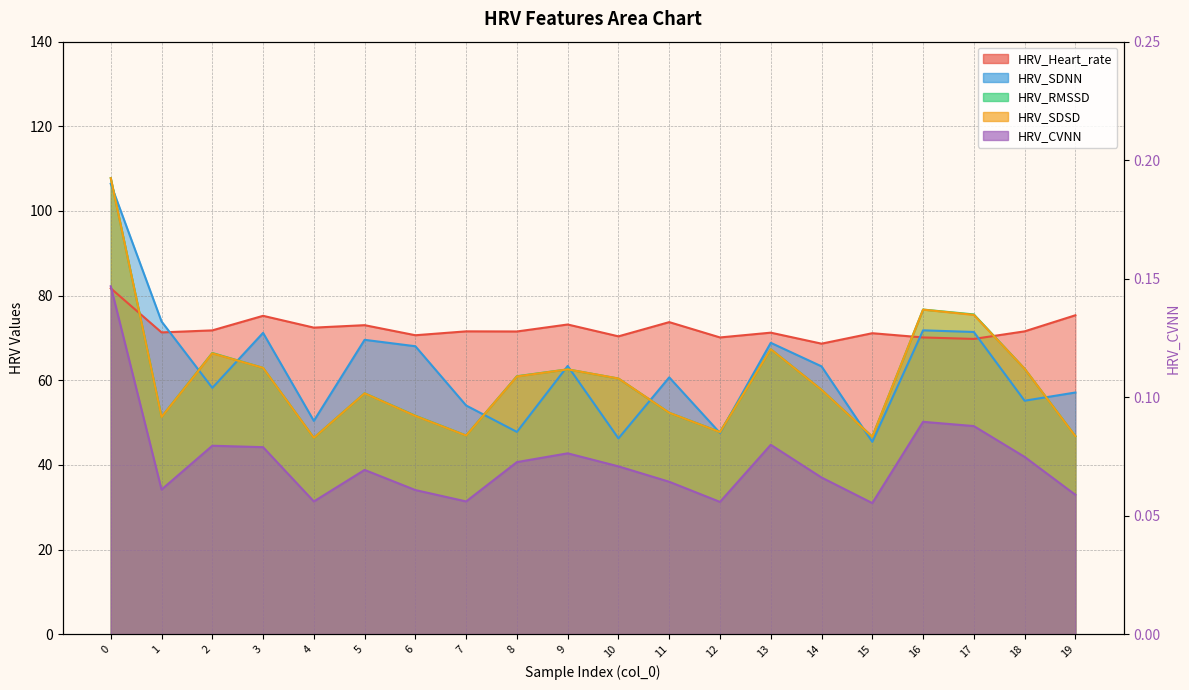

Rank the series by their maximum value, from highest to lowest.

HRV_RMSSD, HRV_SDSD, HRV_SDNN, HRV_Heart_rate, HRV_CVNN